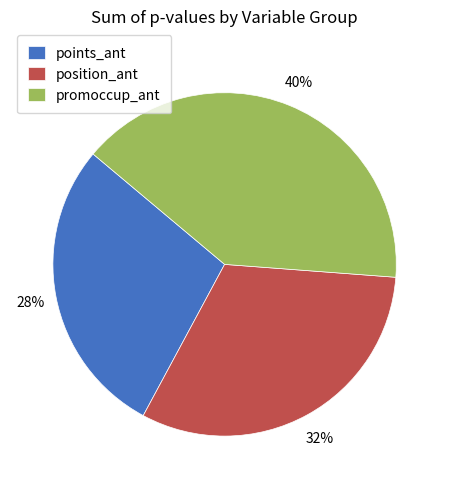

Is there any slice that represents more than half of the pie?

No